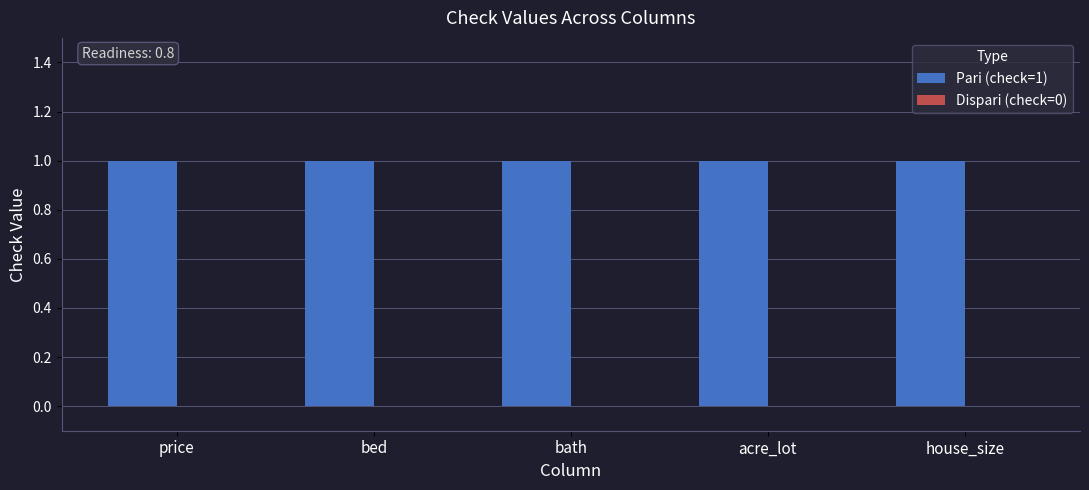

How many groups of bars are there?

5